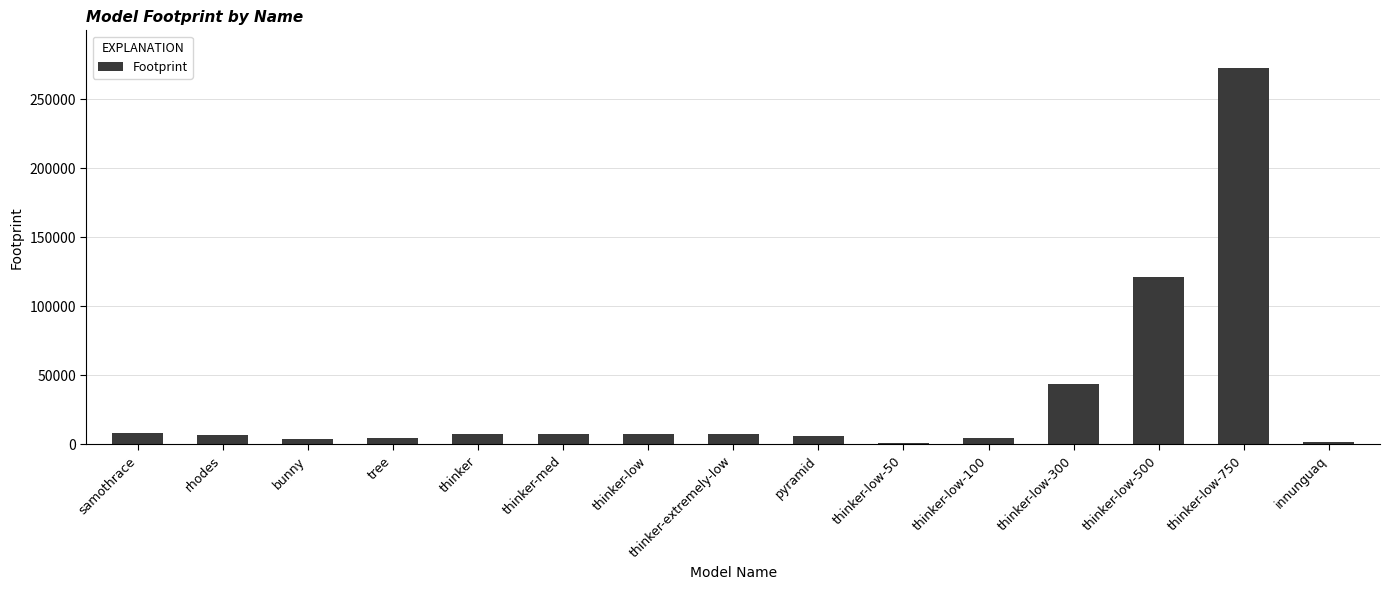

What is the minimum value shown in the chart?

1212